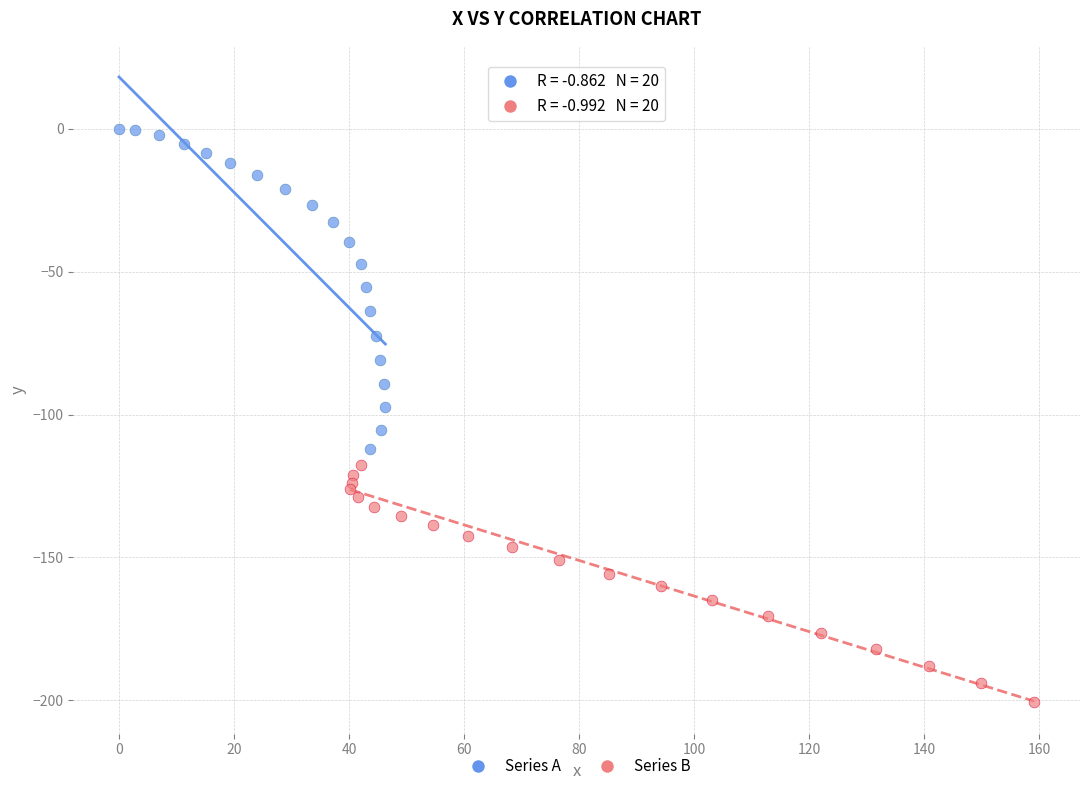

Which series has the widest spread of Y values?

Series A